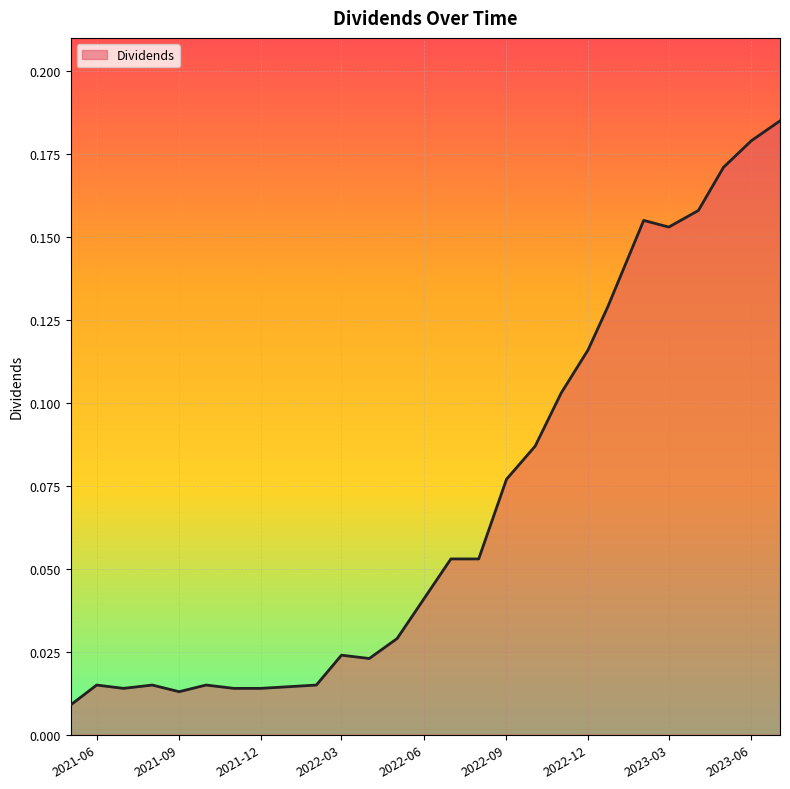

How many lines are shown in the chart?

1